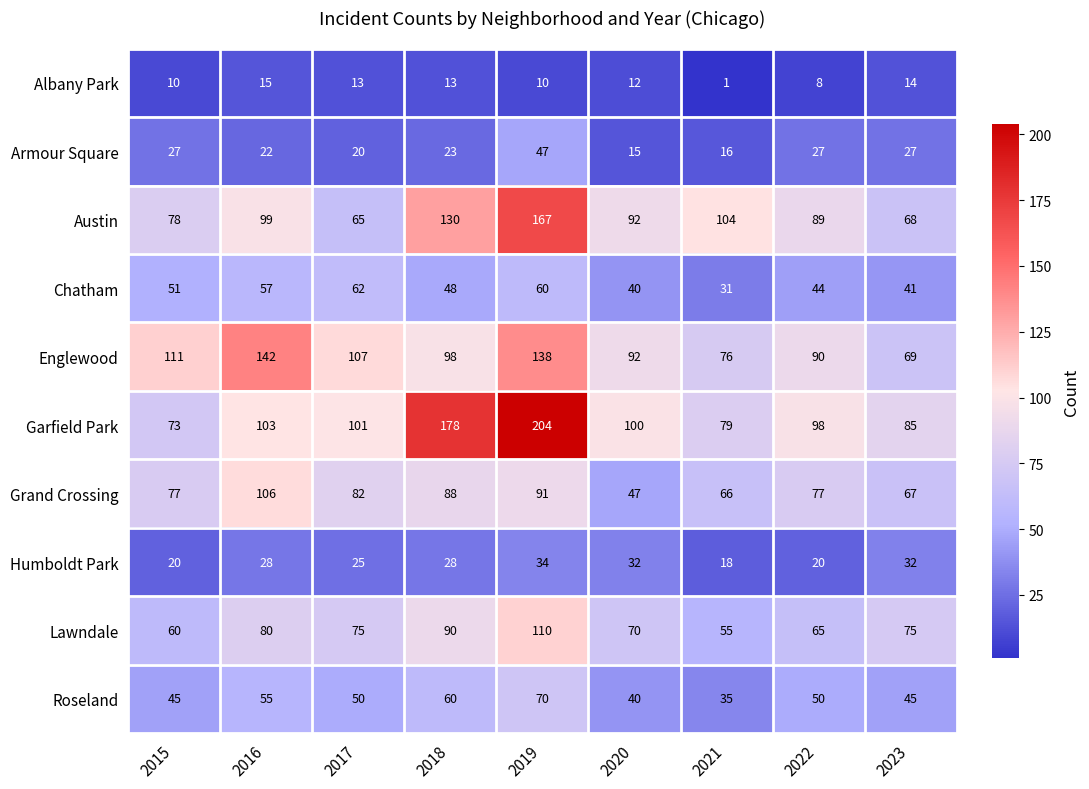

Which series has the largest range (max minus min)?

Garfield Park